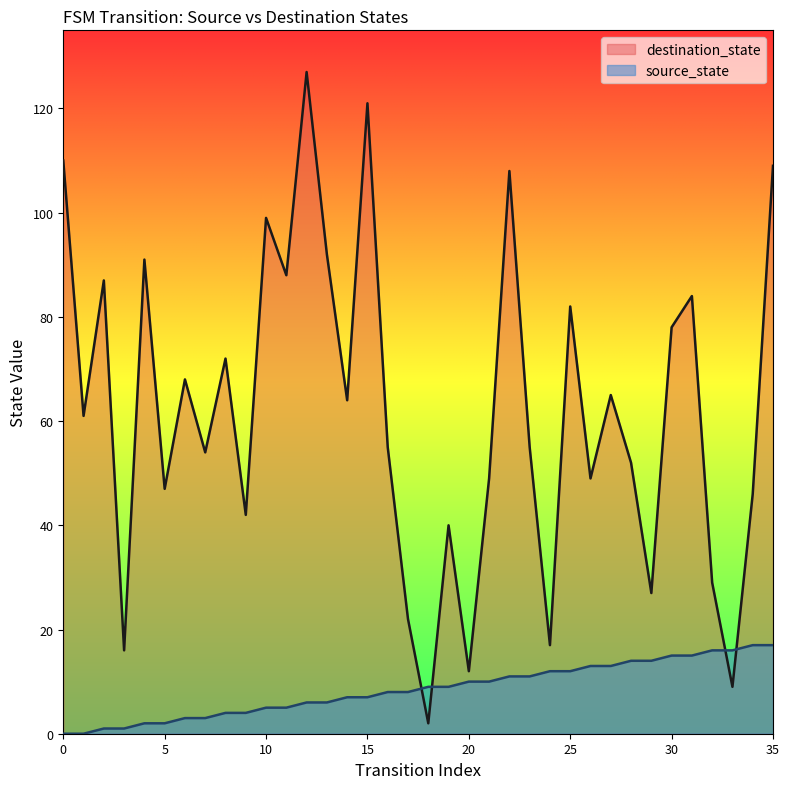

Rank the series by their average value, from highest to lowest.

destination_state, source_state